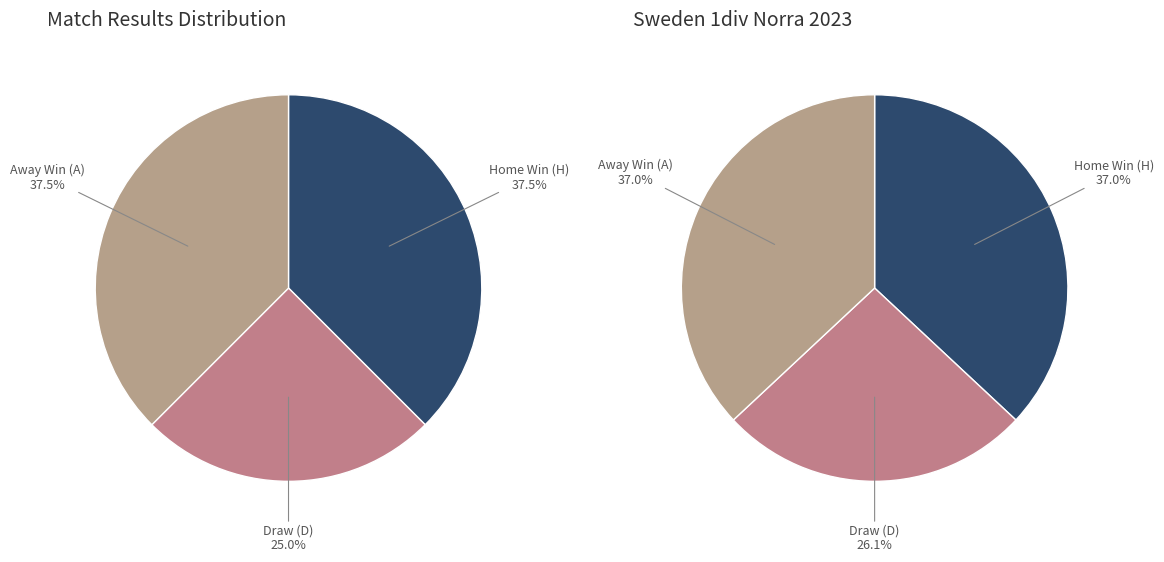

Between D and H, which is larger?

H